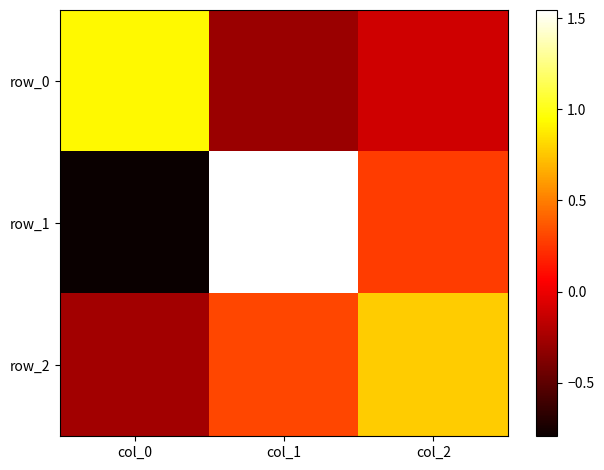

What is the smallest value displayed?

-0.8